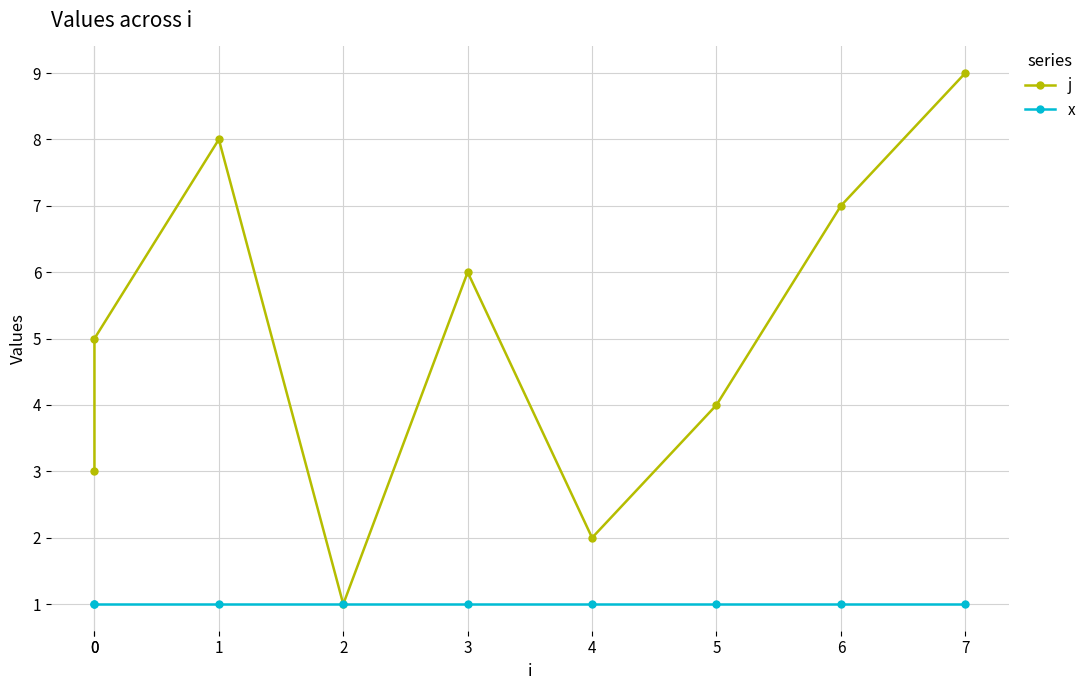

How many interior local peaks does the j series have?

2